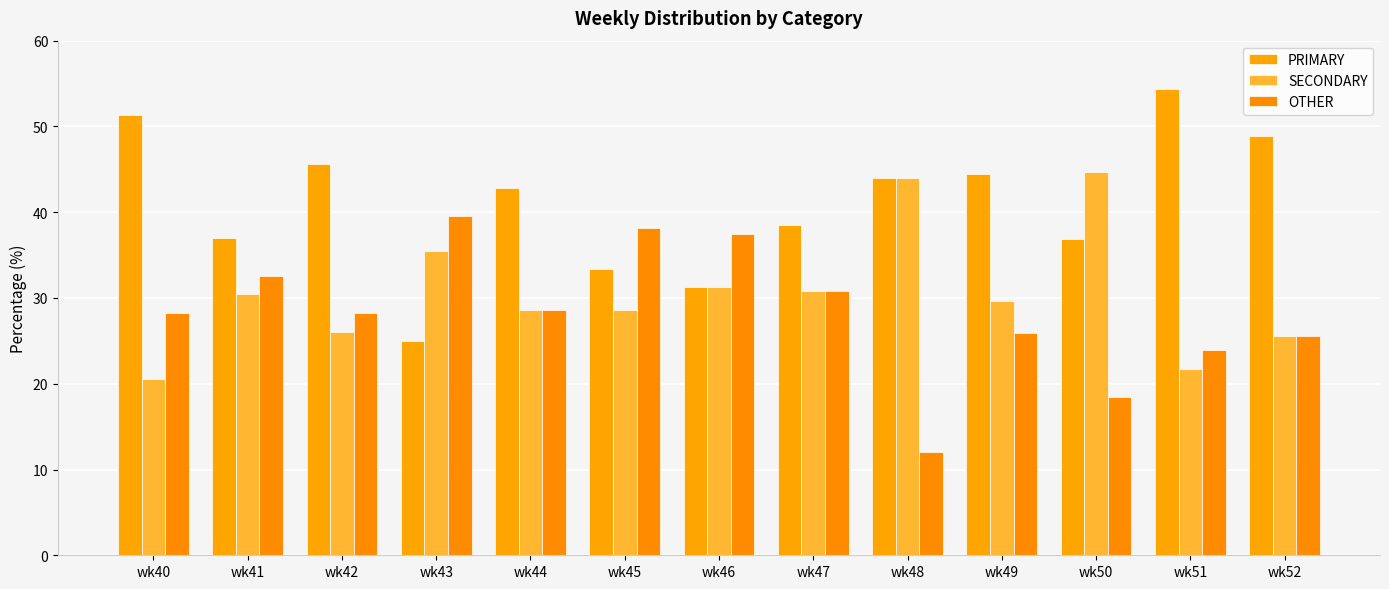

What is the smallest value displayed?

12.0